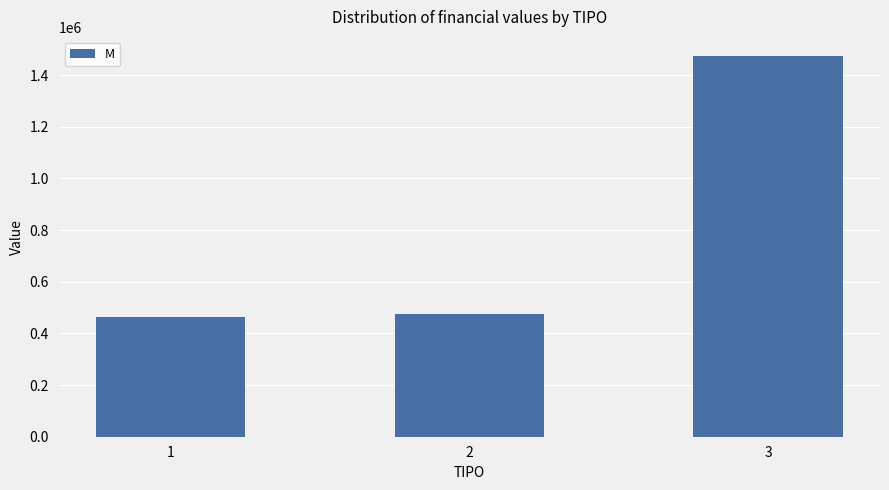

What is the sum of the values at 2 and 3?

1948695.7